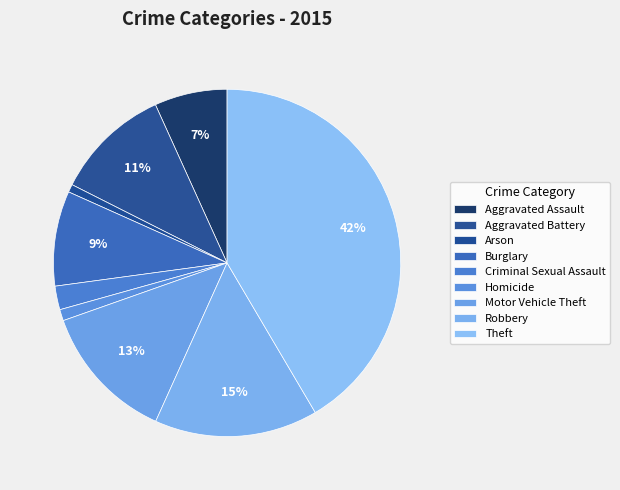

To the nearest percent, what is the combined percentage of Criminal Sexual Assault and Motor Vehicle Theft?

15%